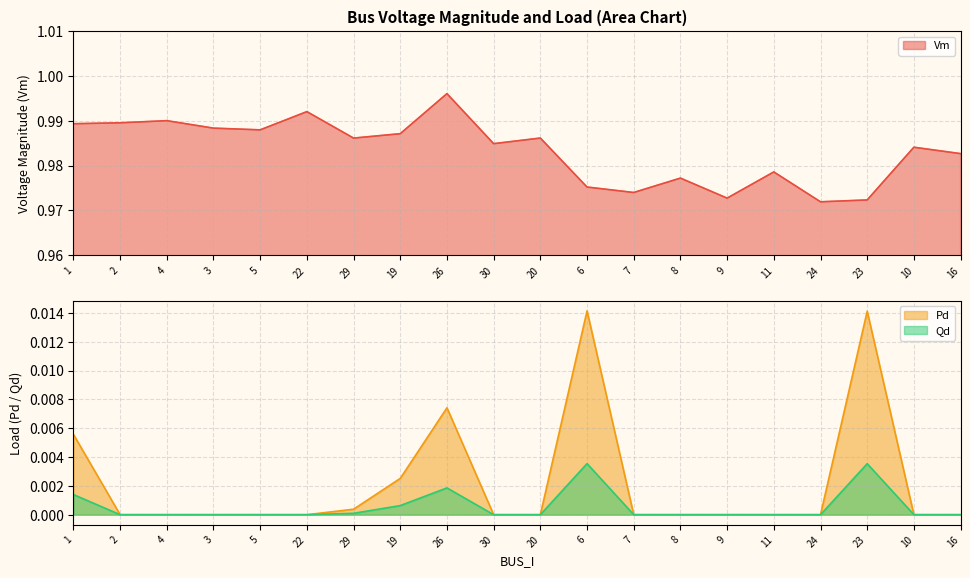

At how many categories does at least one series exceed 0?

20